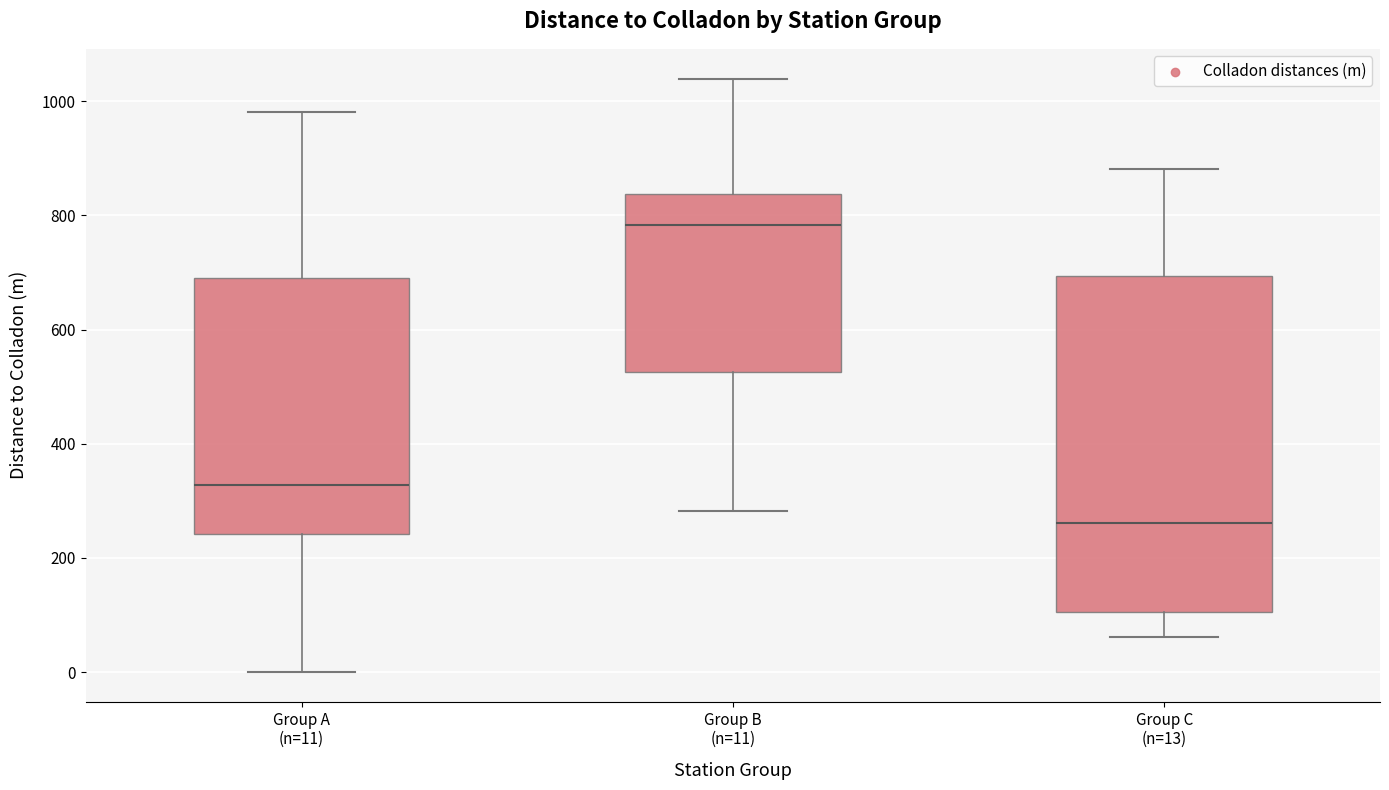

Reading left to right, read every box against the y-axis: the position of its median line, the range the box covers, and the ends of its whiskers. The values are not printed on the chart, so give them approximately, as read against the axis.

Group A (n=11): median 320, box 240 to 700, whiskers 0 to 980
Group B (n=11): median 780, box 520 to 840, whiskers 280 to 1040
Group C (n=13): median 260, box 100 to 700, whiskers 60 to 880